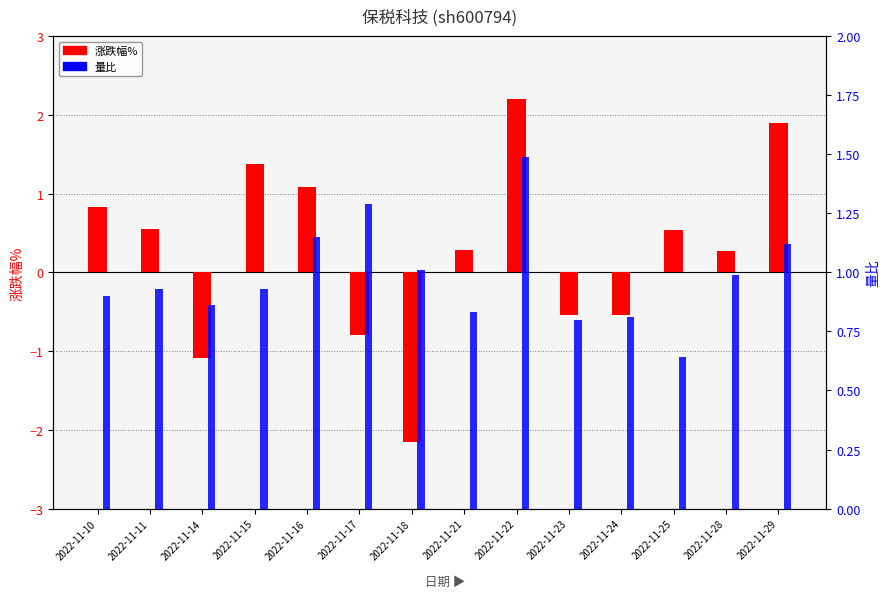

Which has a higher value, 2022-11-28 or 2022-11-11?

2022-11-11